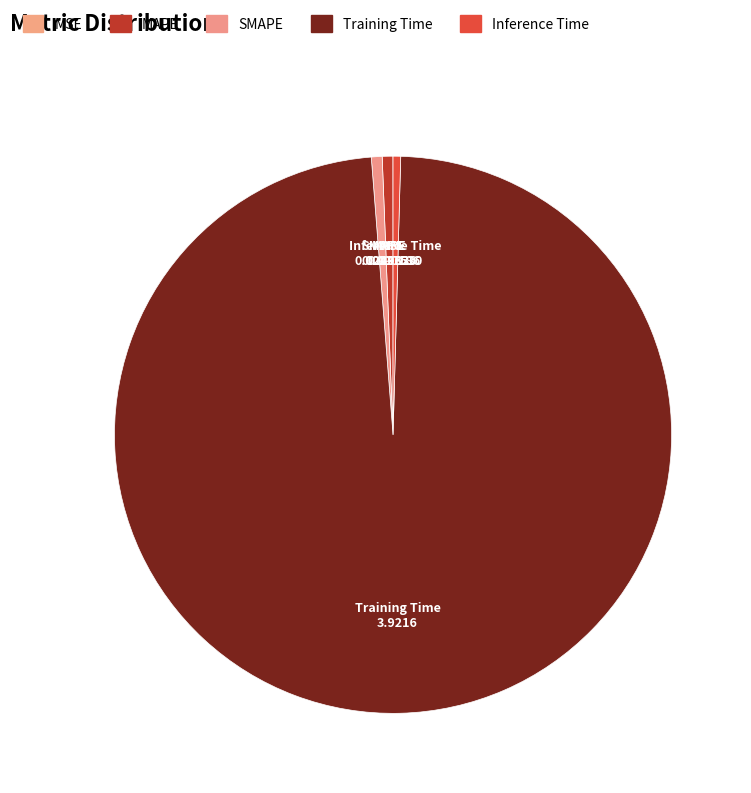

How many segments does this pie chart have?

5